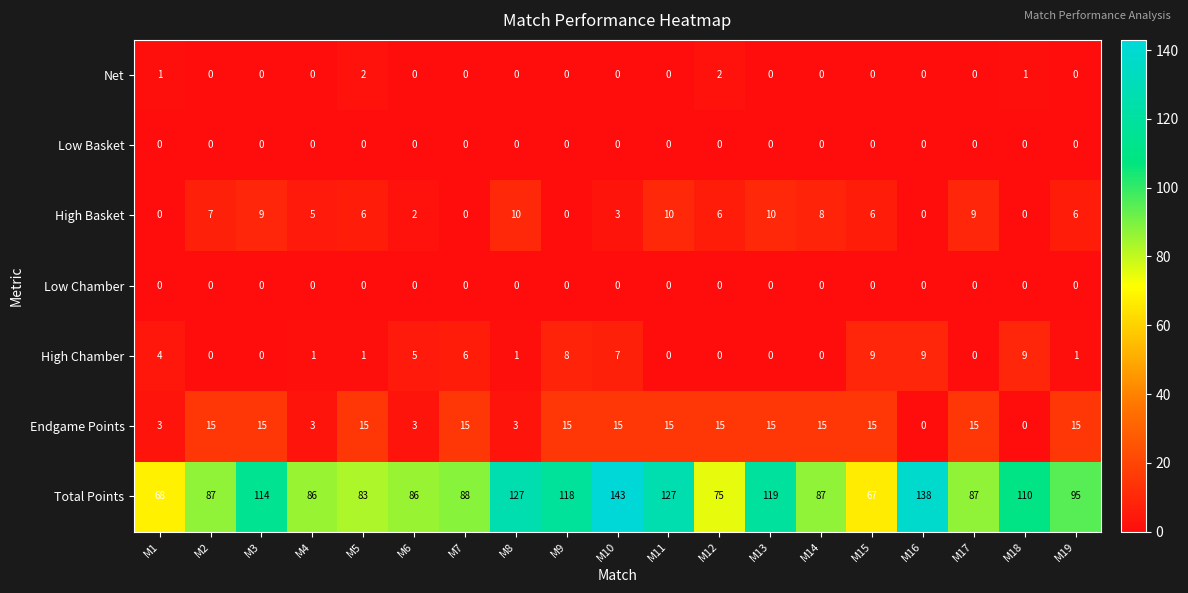

Which series has the largest range (max minus min)?

Total Points